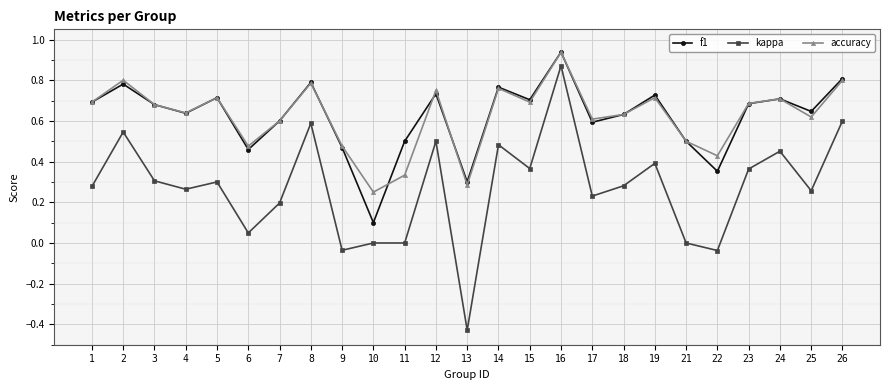

Is this an area chart (filled region under the line)?

No